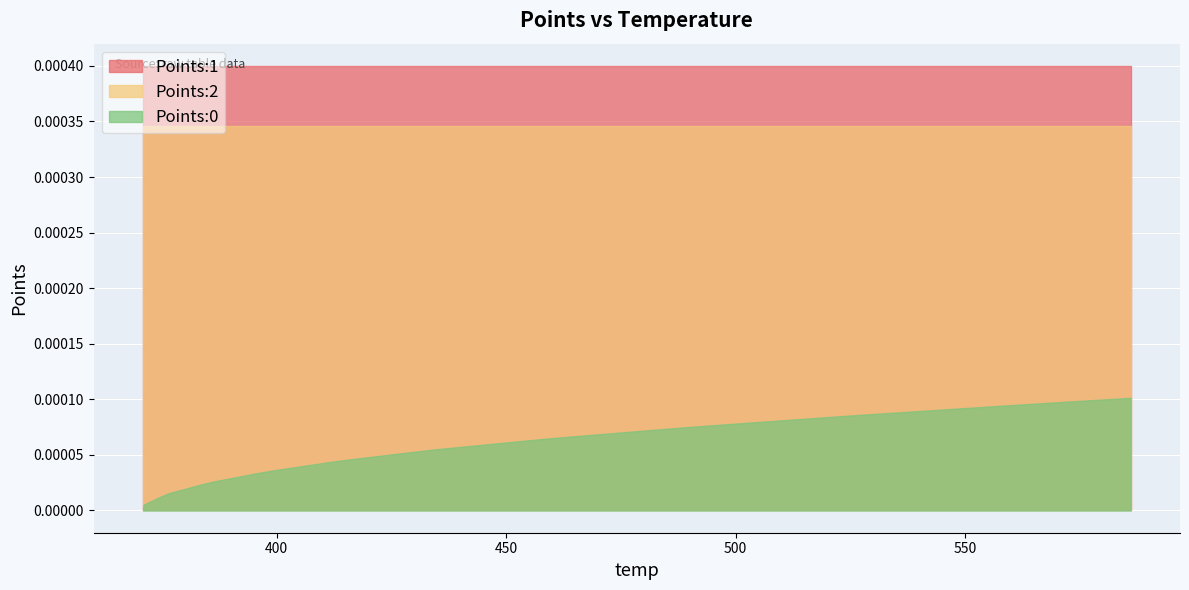

True or false: Points:2 has more than 0 points higher than both neighbors.

False